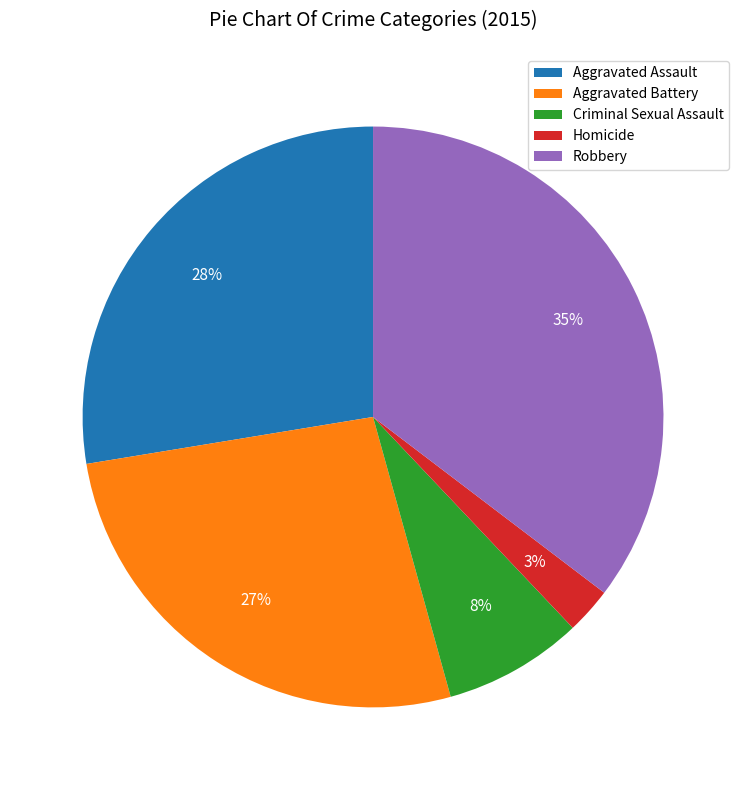

To the nearest percent, what is the average slice percentage?

20%